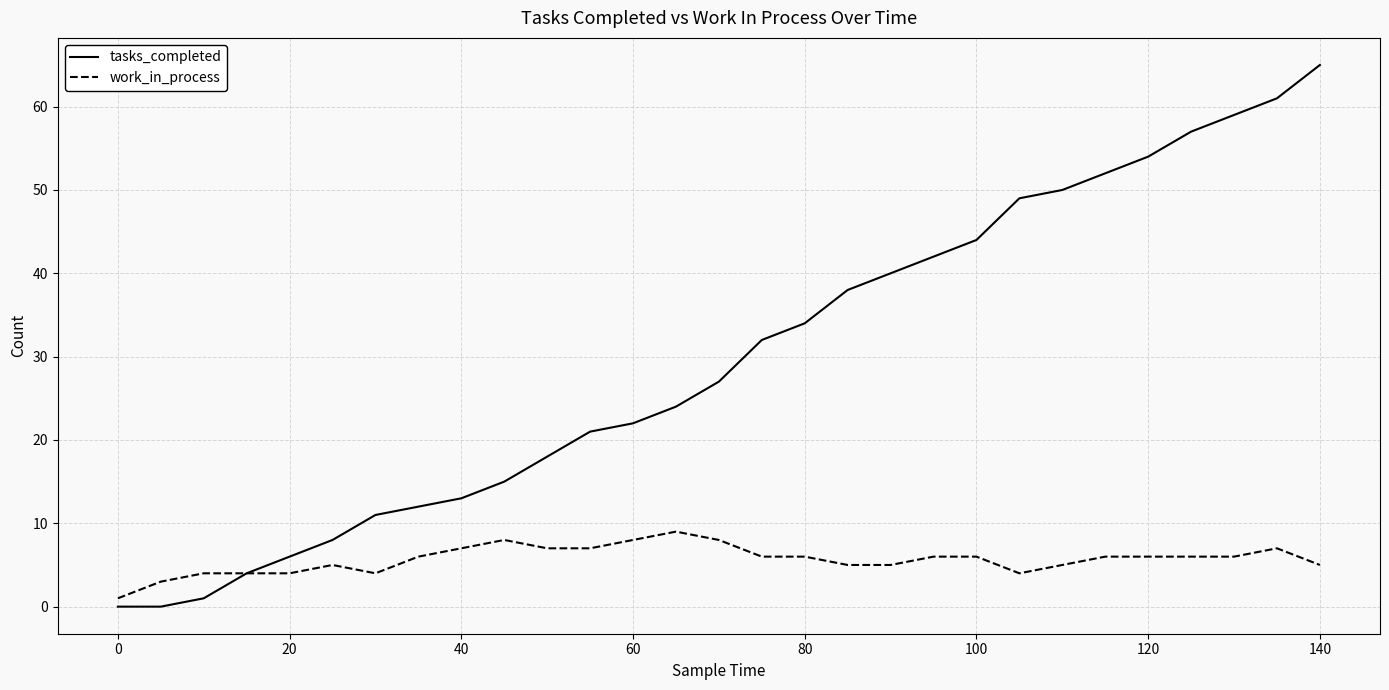

What are all the series names shown in the legend?

tasks_completed, work_in_process